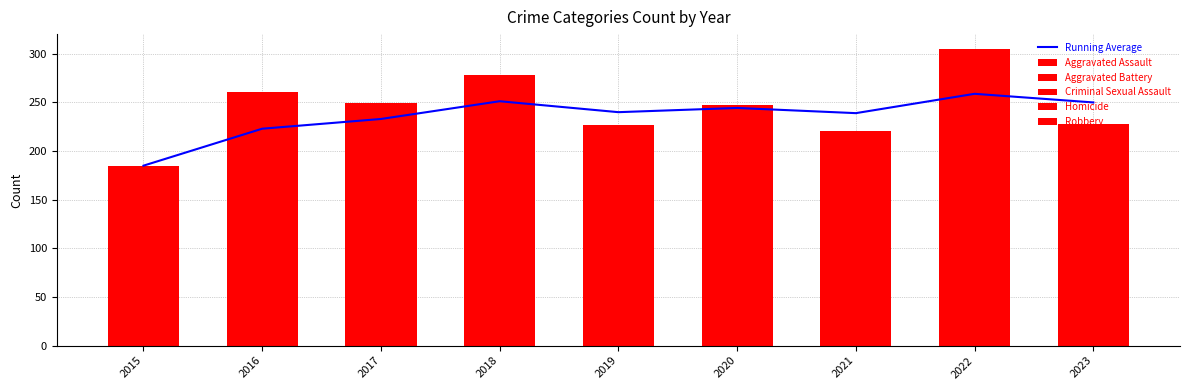

What is the maximum value shown in the chart?

258.9